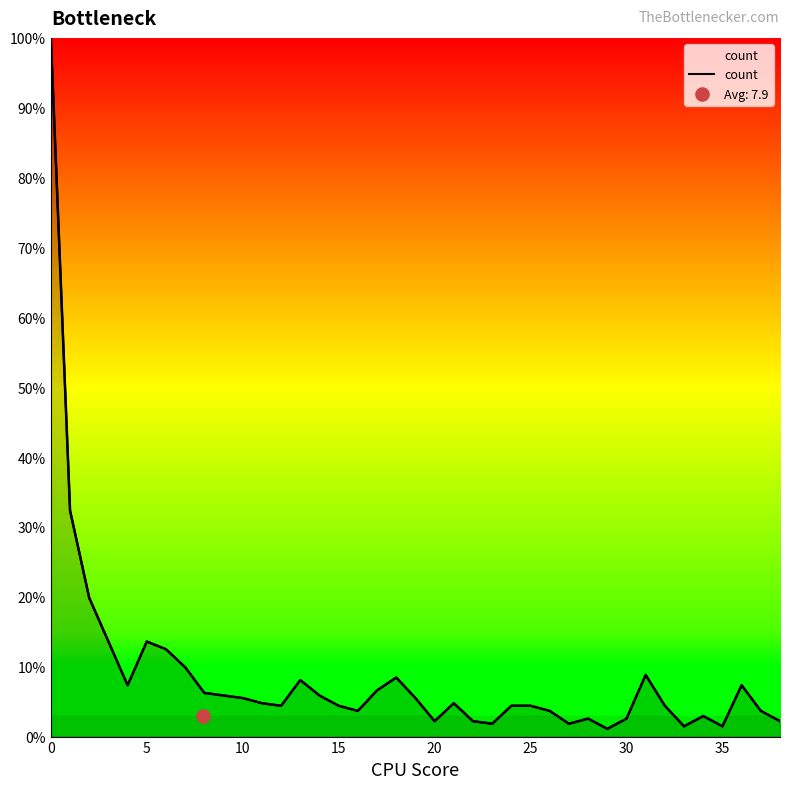

What is the ratio of the value at 25 to the value at 24?

1.0